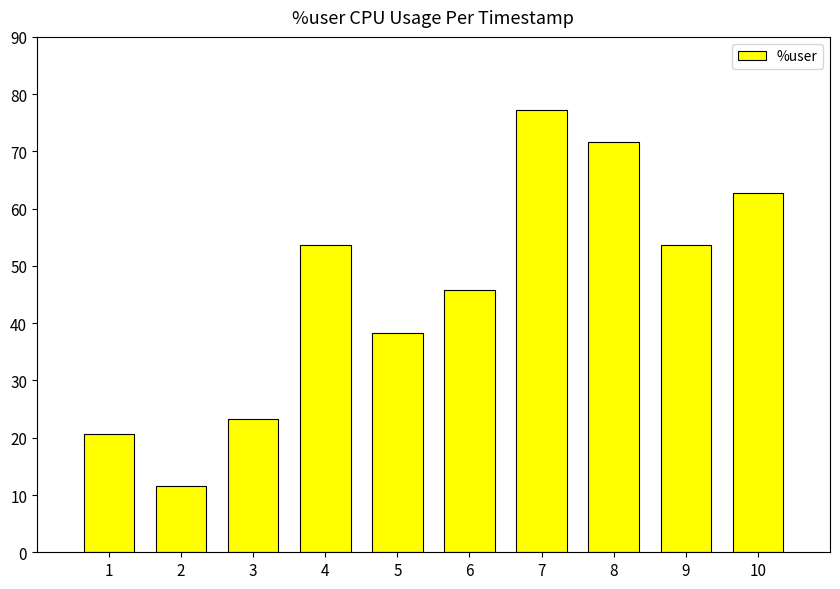

What is the approximate value at 6?

45.9